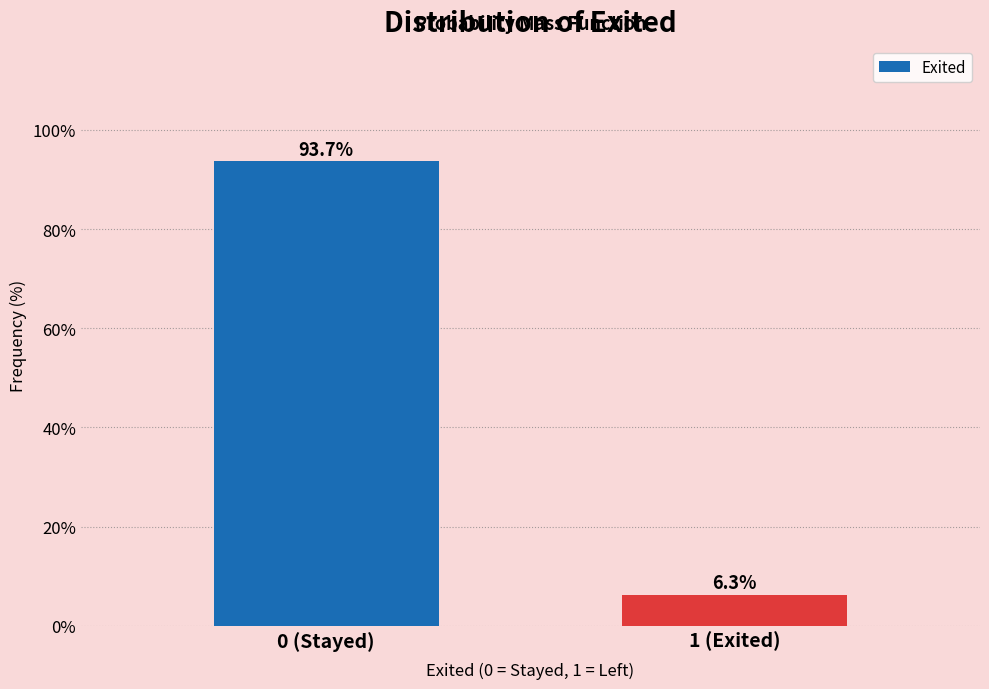

Reading left to right, what are all the values shown in this chart?

93.7	6.3